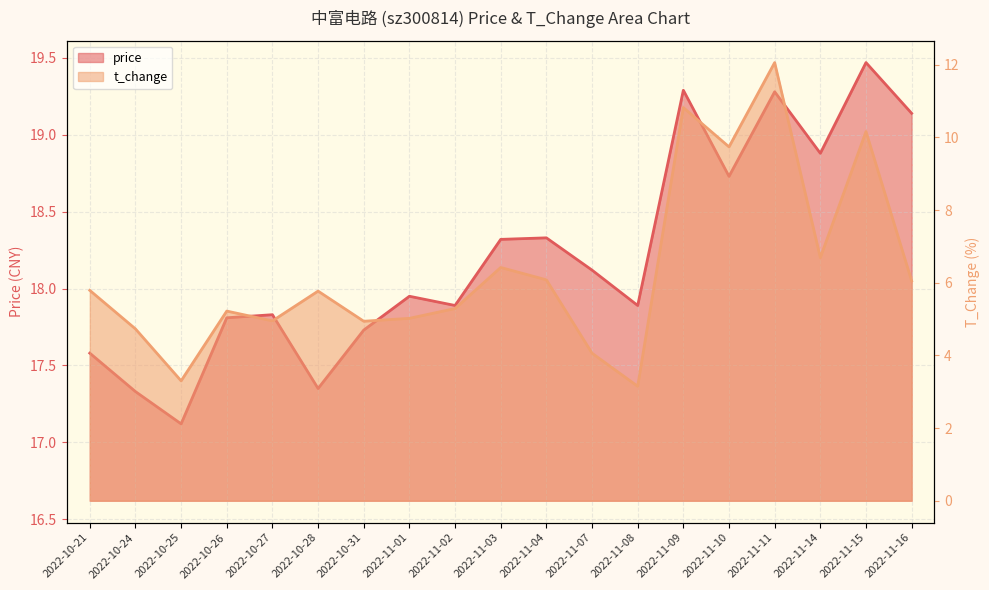

In price, how many points are lower than both neighbors (excluding endpoints)?

6